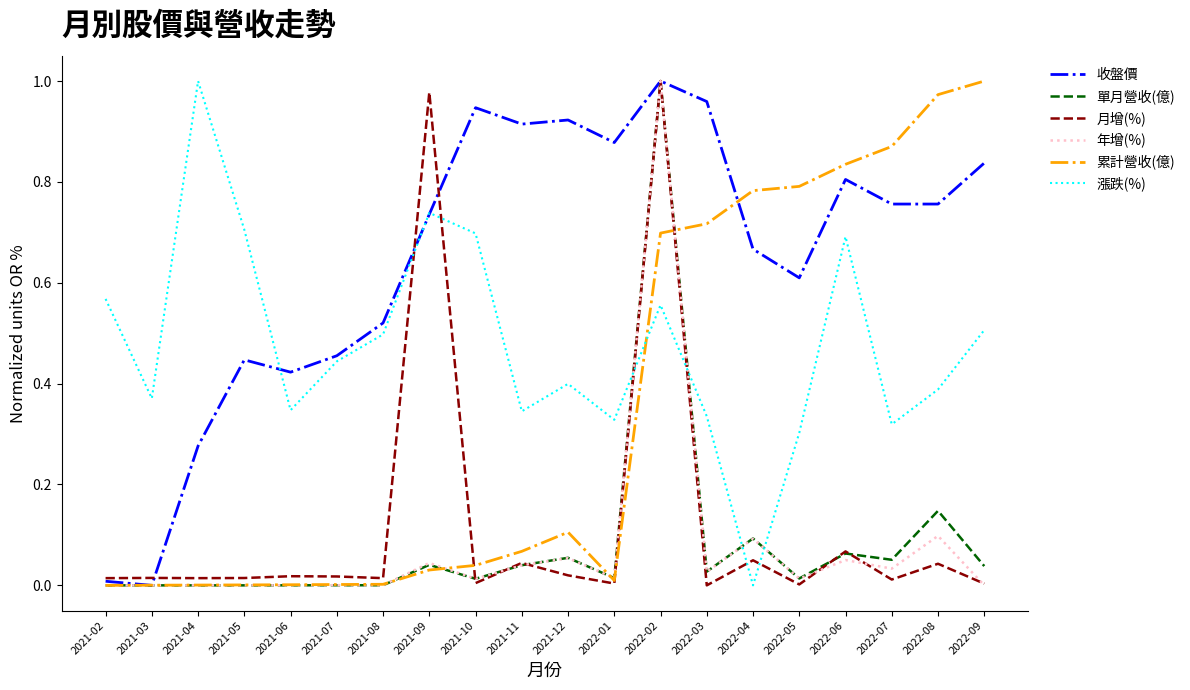

The value of 單月營收(億) at 2021-07 is 0.0. True or false?

True